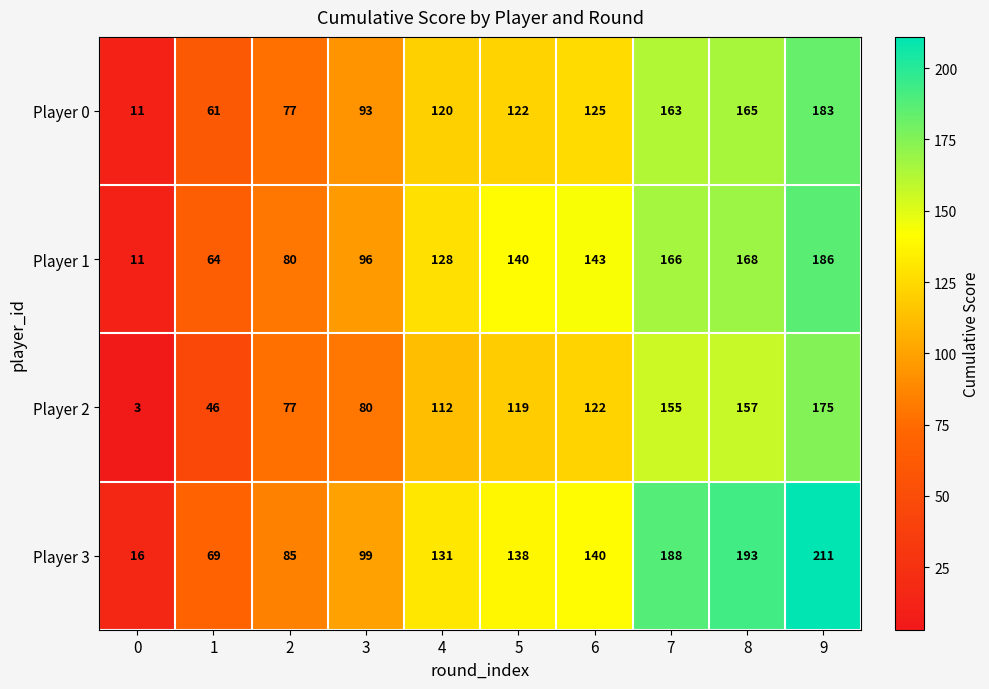

What is the difference between the maximum and minimum values in the Player 2 series?

172